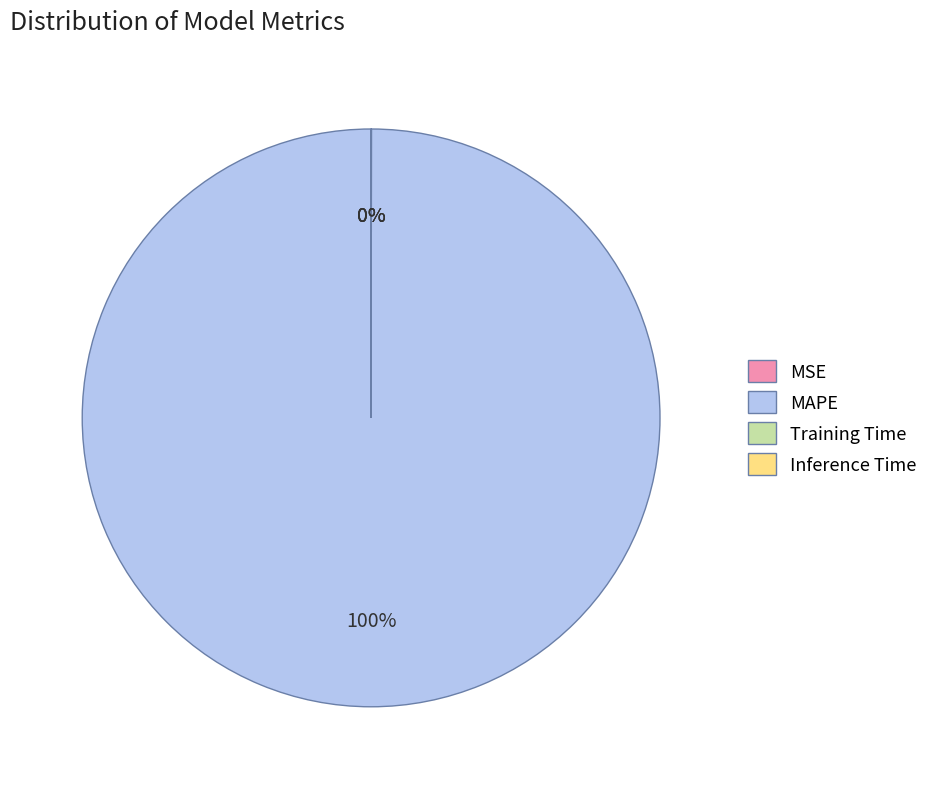

Which category has the biggest portion of the pie?

MAPE